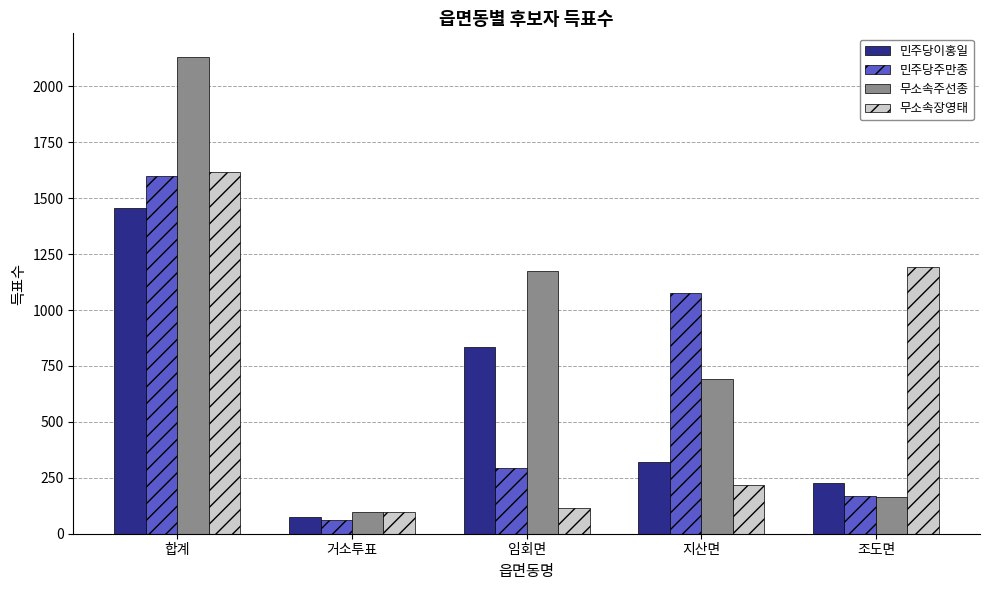

What is the greatest value displayed?

2131